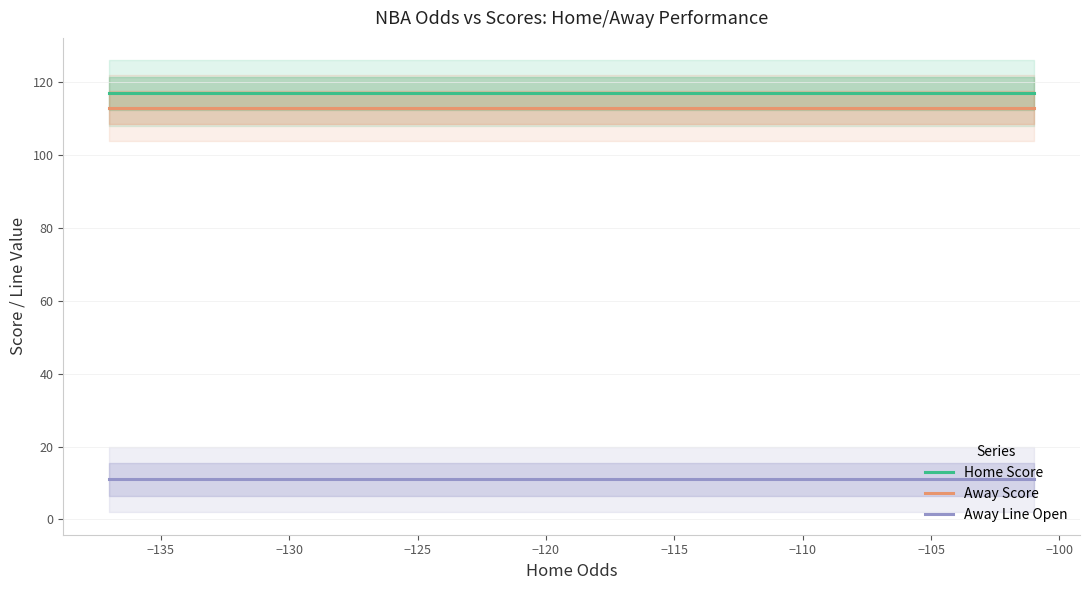

Is this an area chart (filled region under the line)?

No